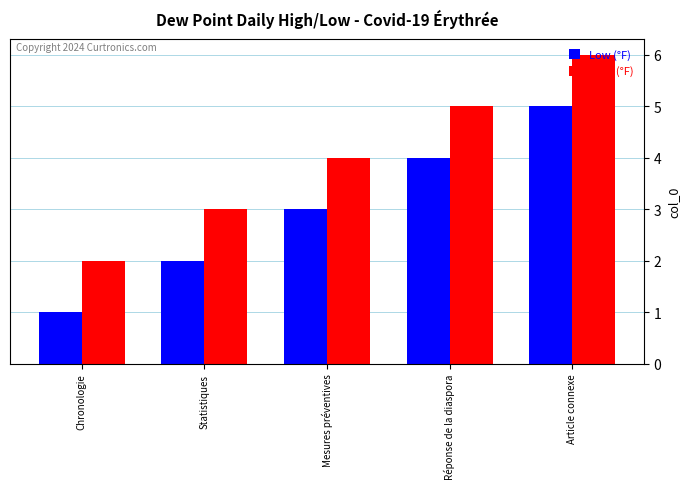

What is the minimum value for Low (°F)?

1